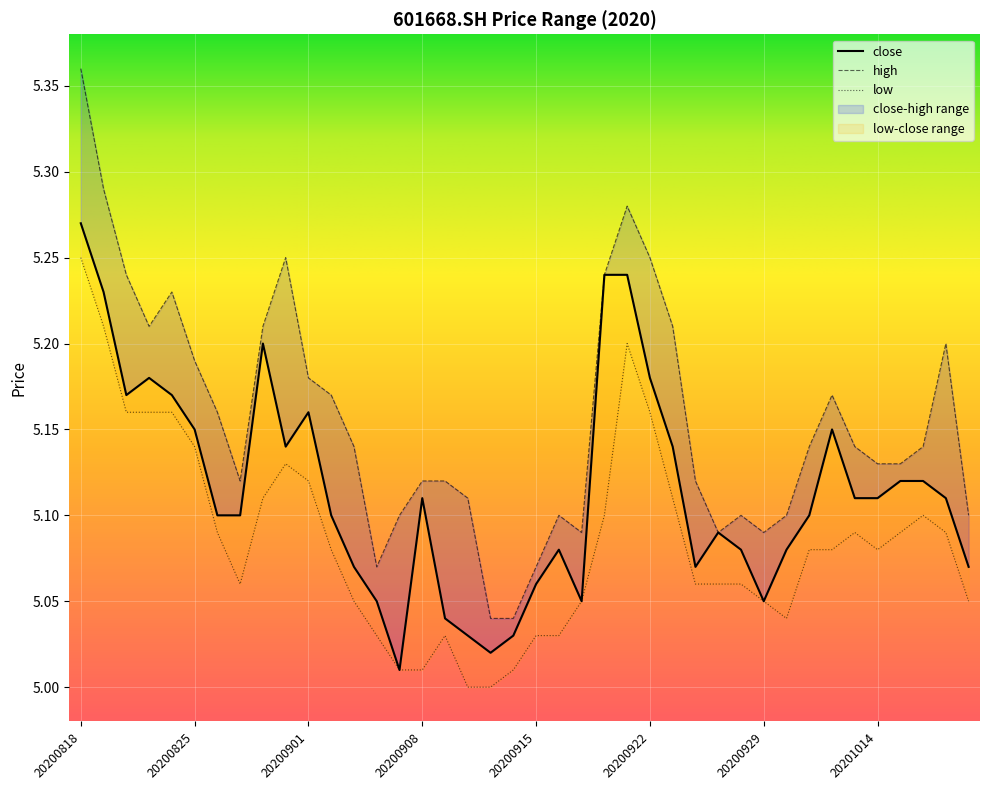

List the series in order of their overall mean, highest first.

high, close, low